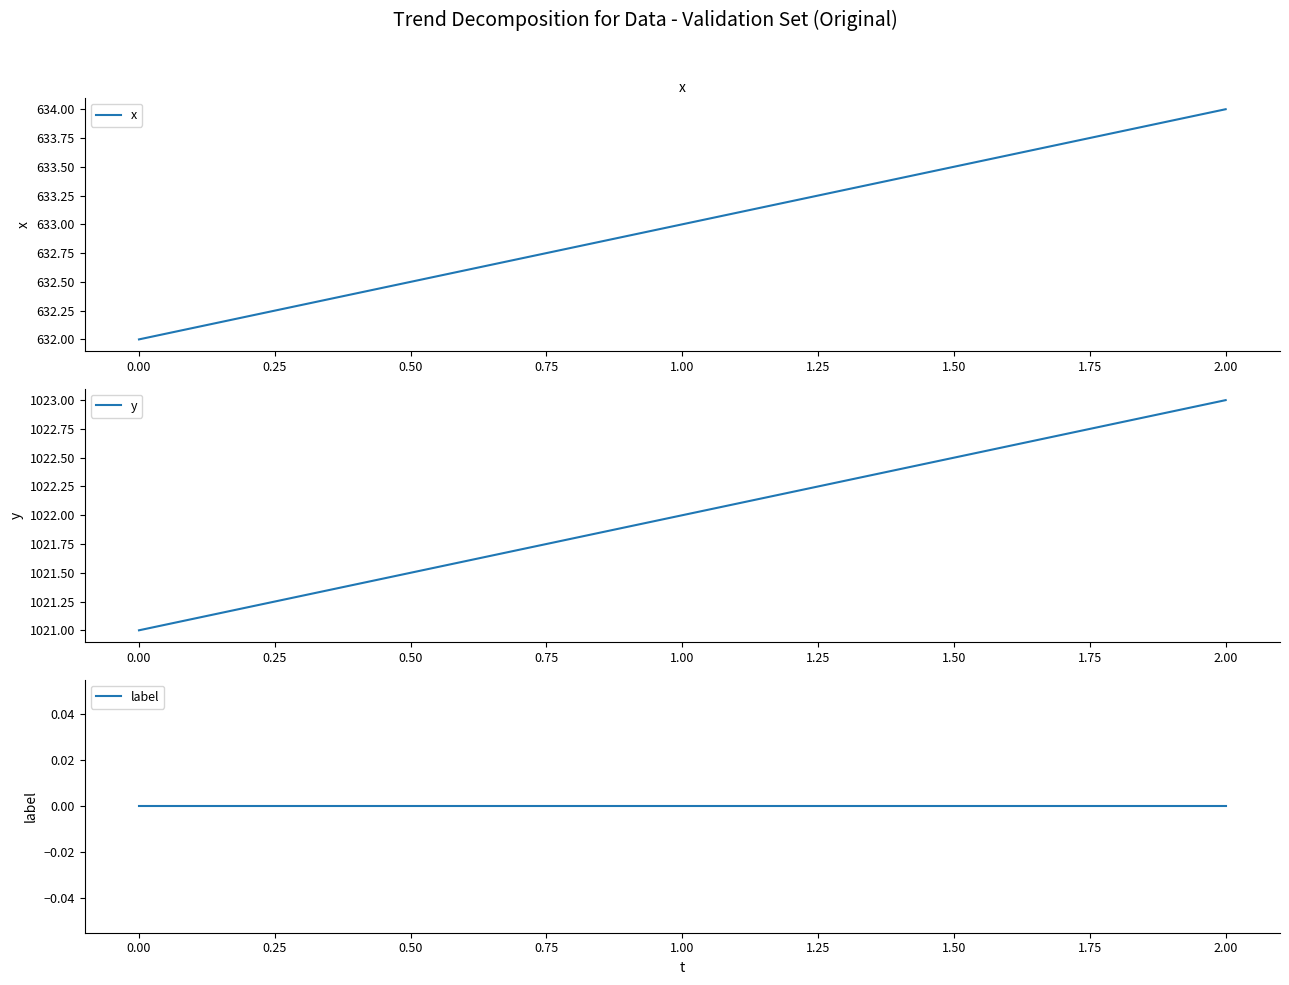

Rank the categories by x value from highest to lowest.

2.00, 1.00, 0.00